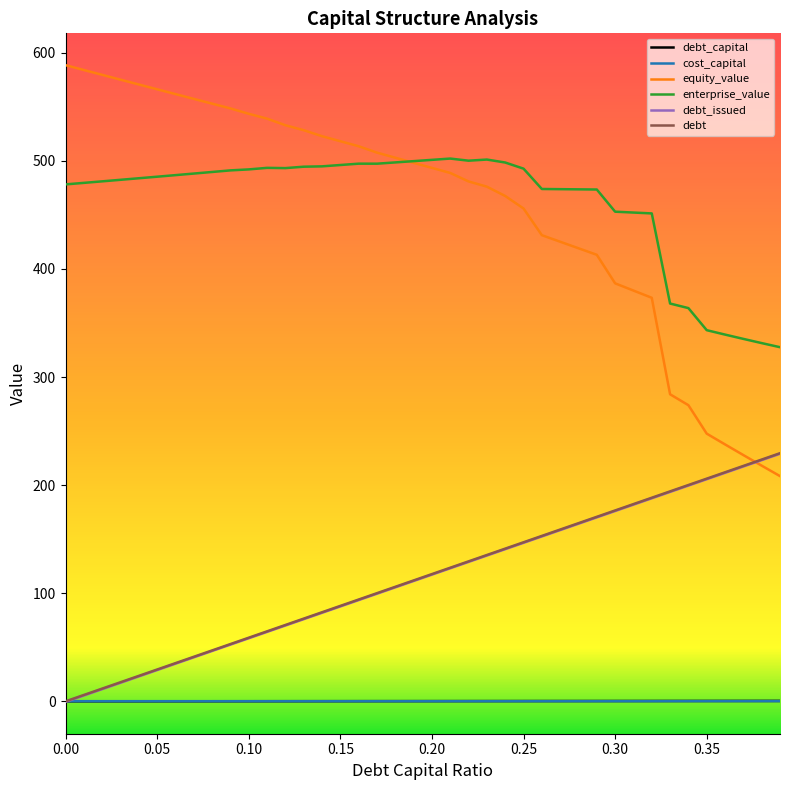

True or false: debt and enterprise_value intersect in this chart.

False